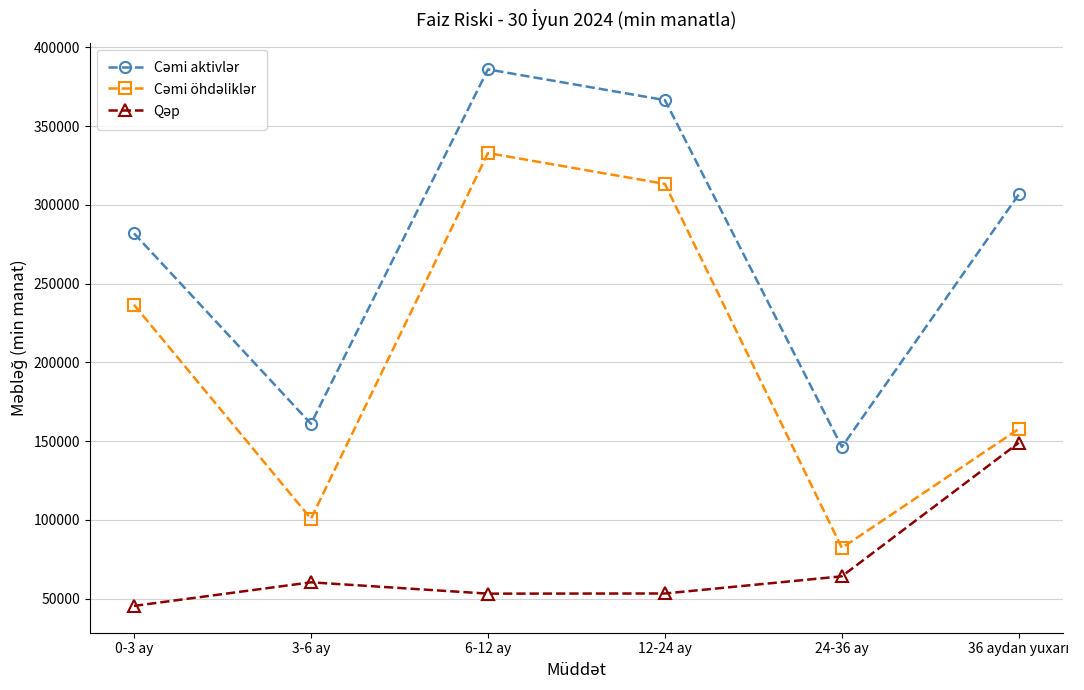

What is the spread (max minus min) of values at 0-3 ay?

236566.1